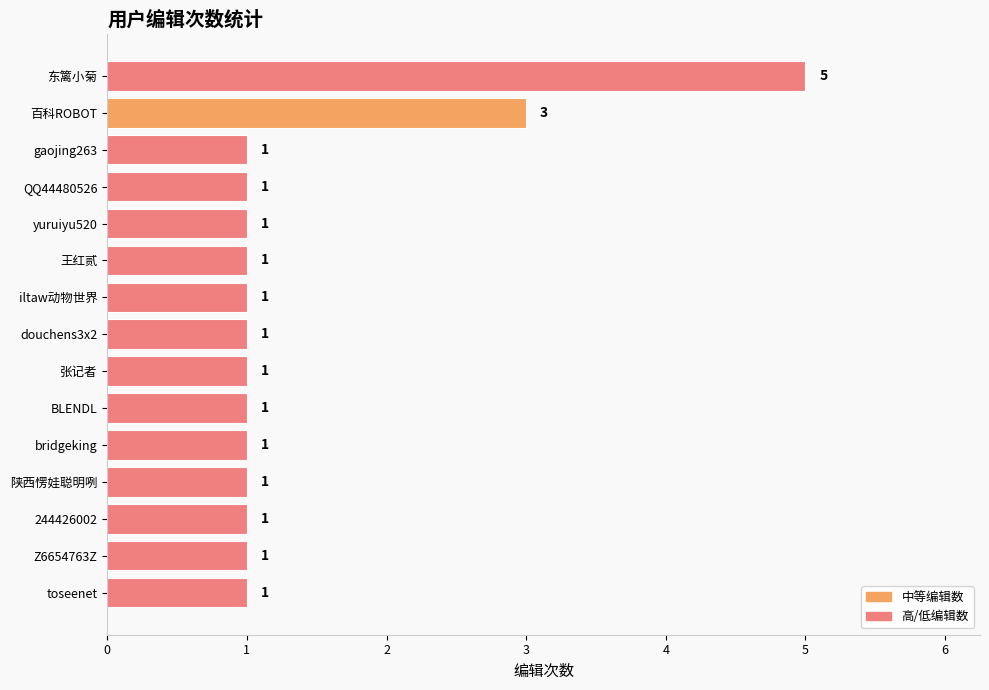

What is the ratio of the value at 陕西愣娃聪明咧 to the value at yuruiyu520?

1.0